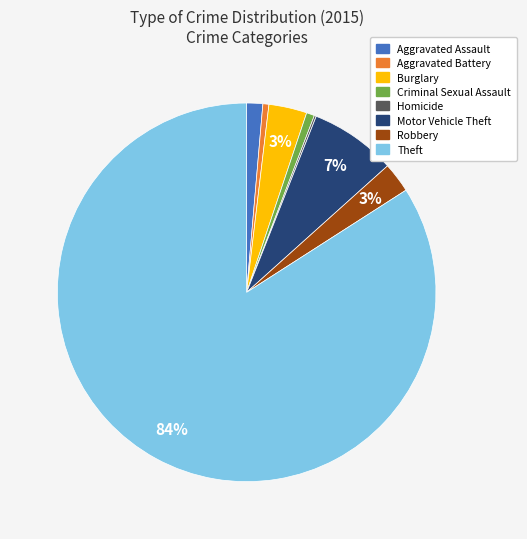

Does Criminal Sexual Assault account for over 50% of the chart?

No